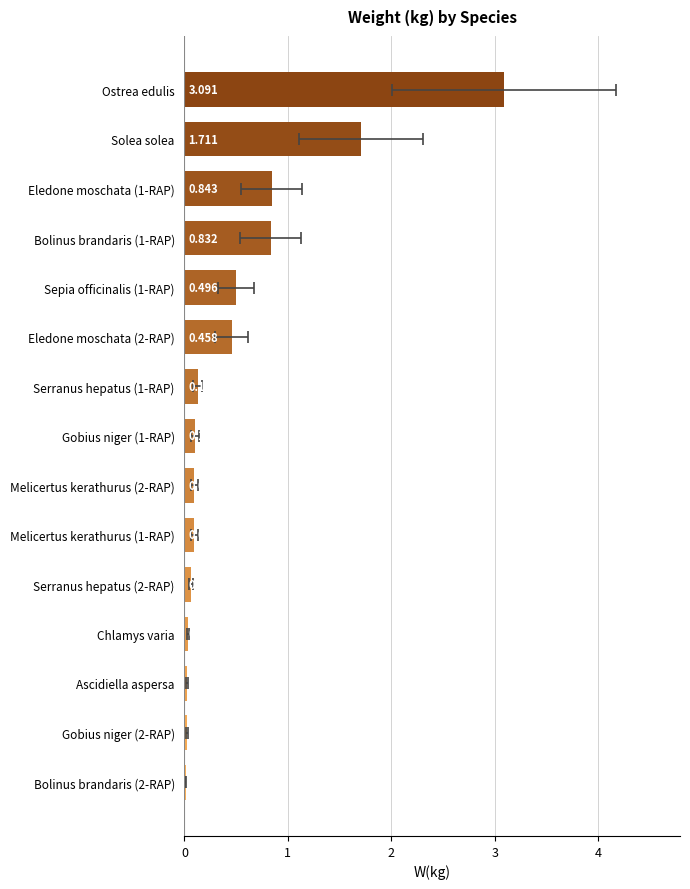

How many bars are there in total?

15